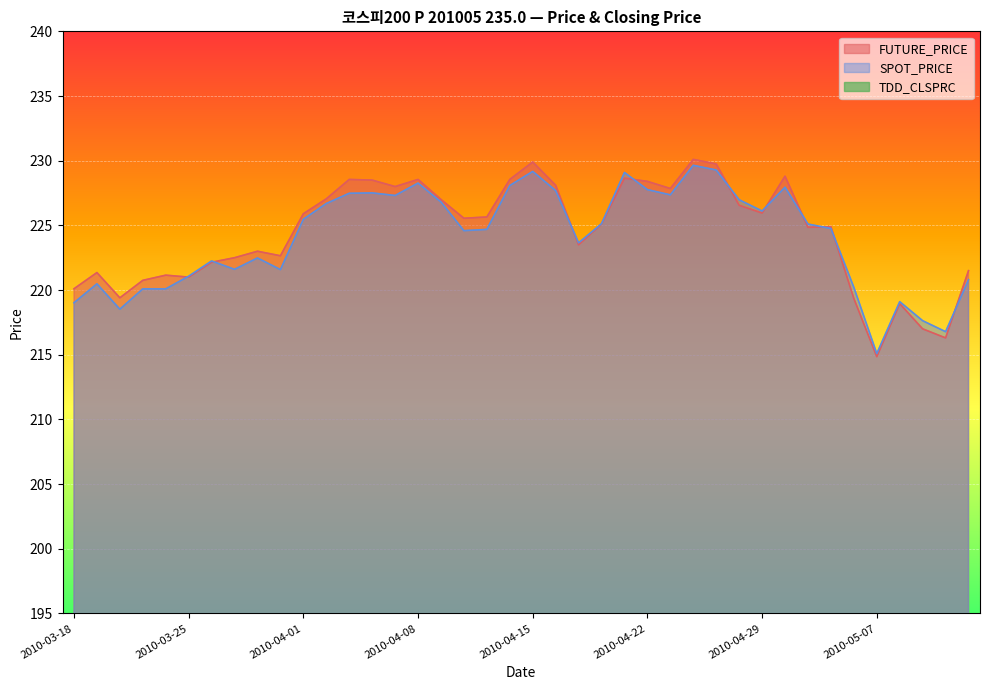

How many interior local valleys does the SPOT_PRICE series have?

10